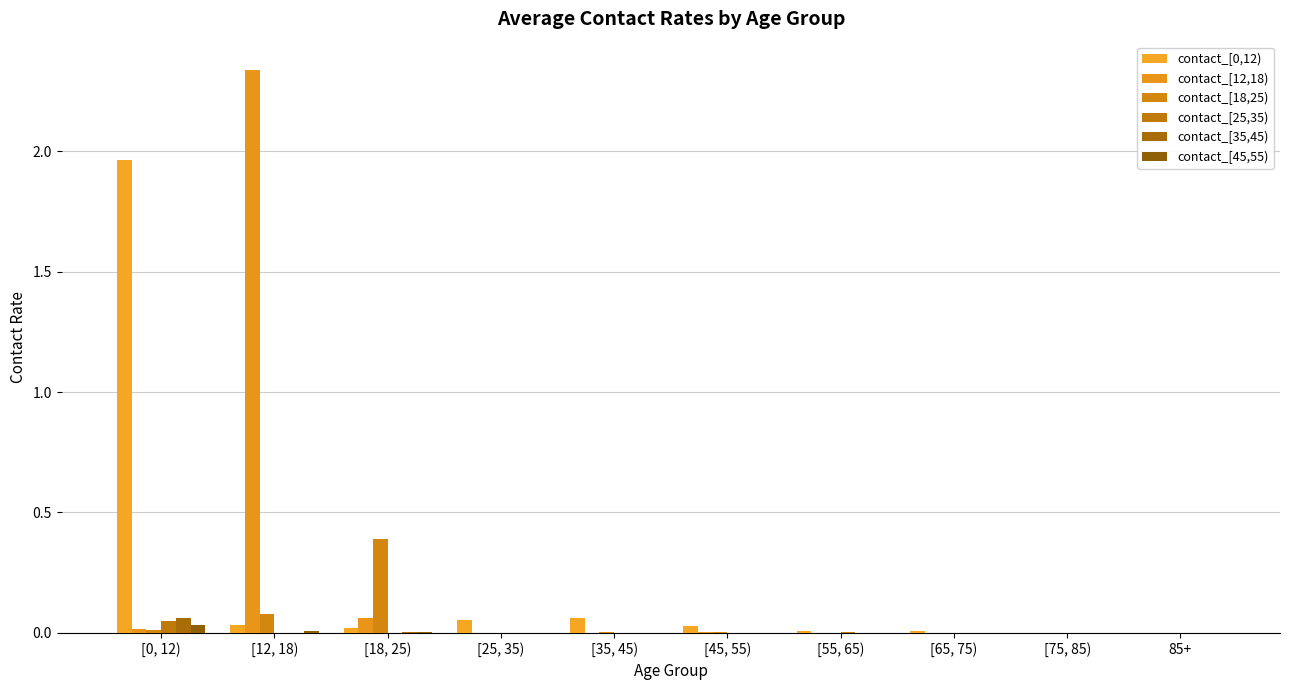

The value of contact_[25,35) at [12, 18) is 0.0. True or false?

False